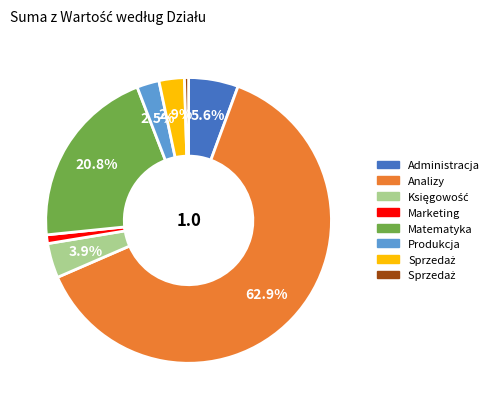

How many segments does this pie chart have?

8